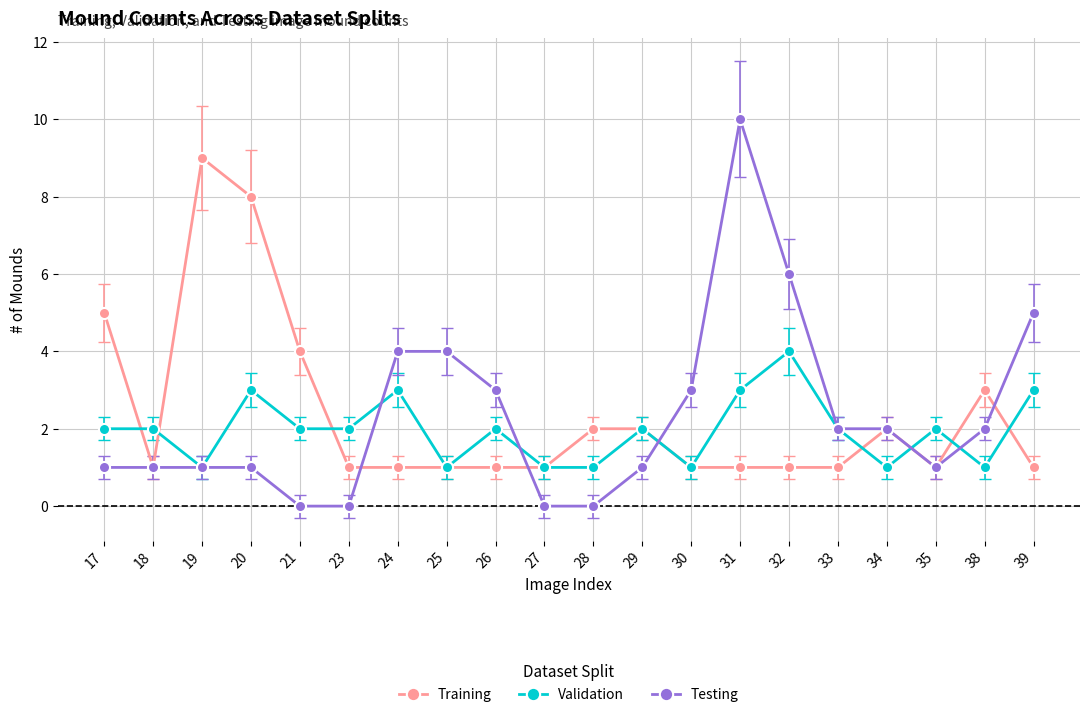

Is the value of Testing at 25 greater than the value of Validation at 18?

Yes